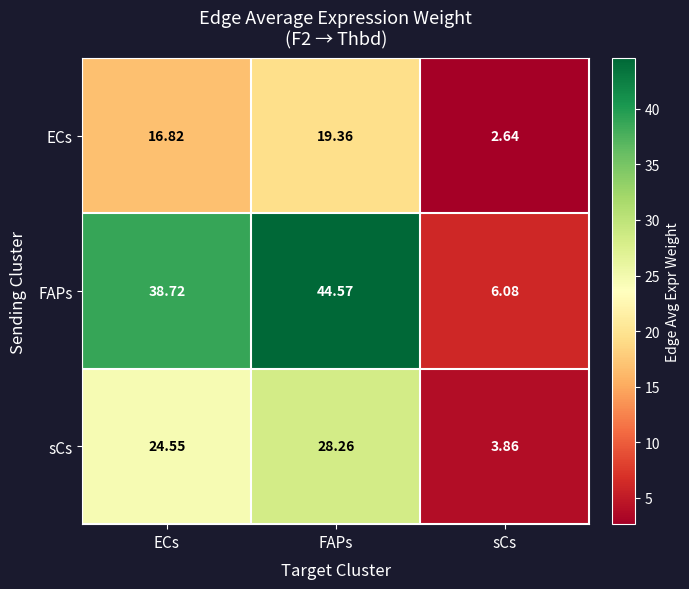

Where does the FAPs series first go above 38?

ECs